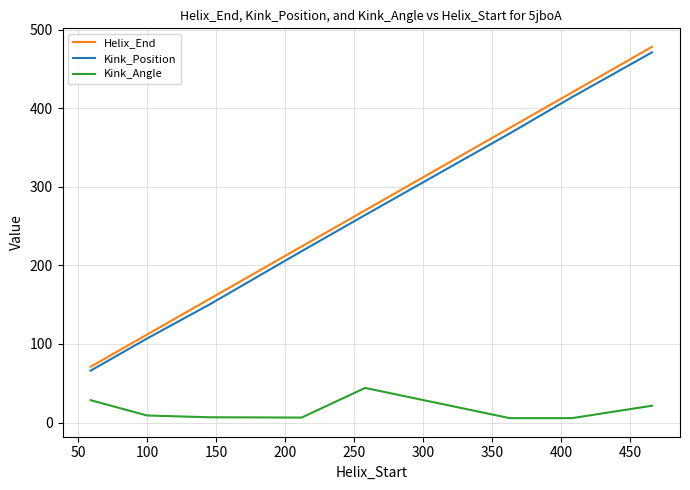

Which series has the widest spread of values?

Helix_End